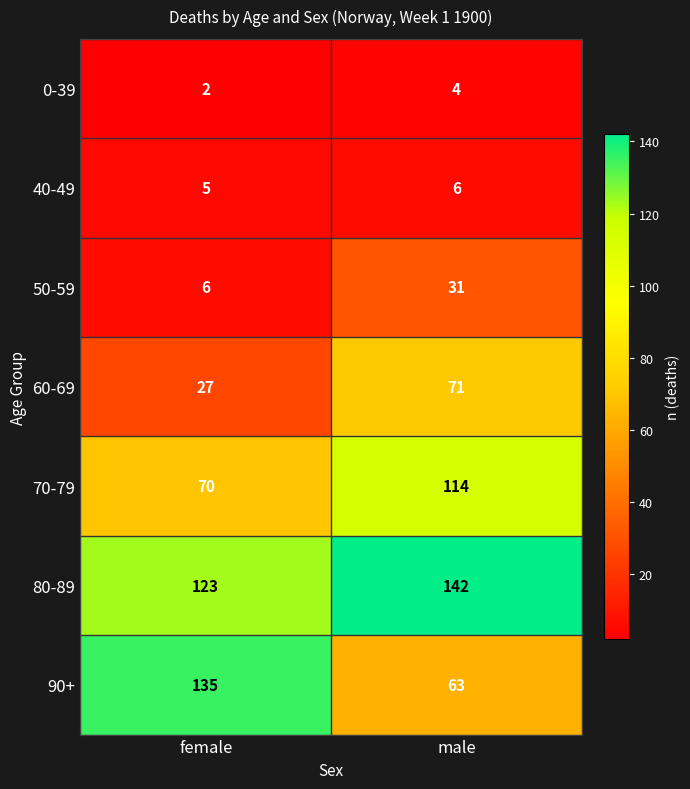

The value of 60-69 at female is 19. True or false?

False